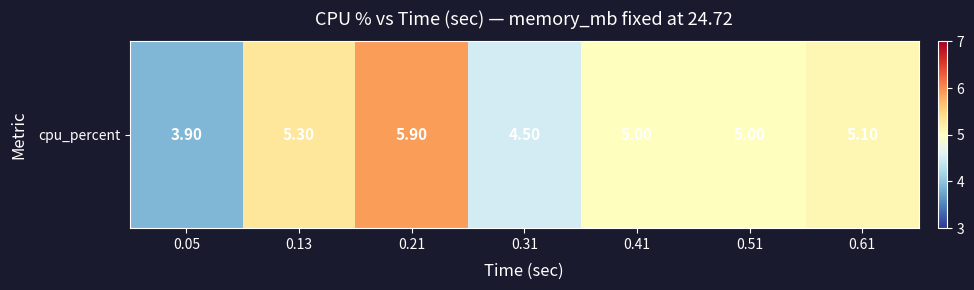

Reading right to left, transcribe all the data shown in this chart.

5.1	5.0	5.0	4.5	5.9	5.3	3.9